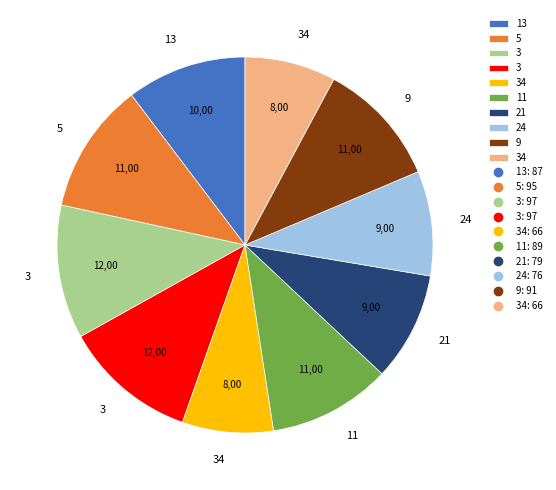

Is there any slice that represents more than half of the pie?

No